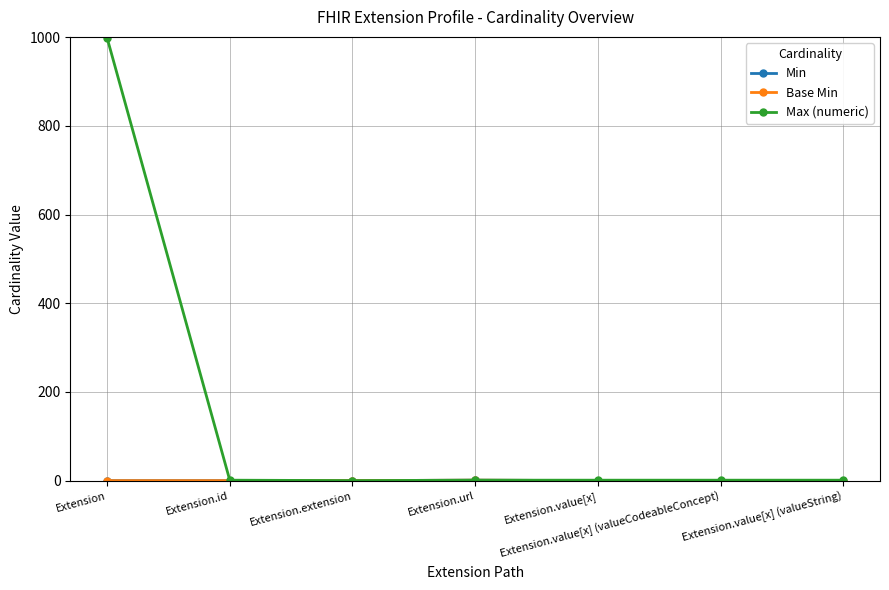

Does the chart have visible grid lines?

Yes